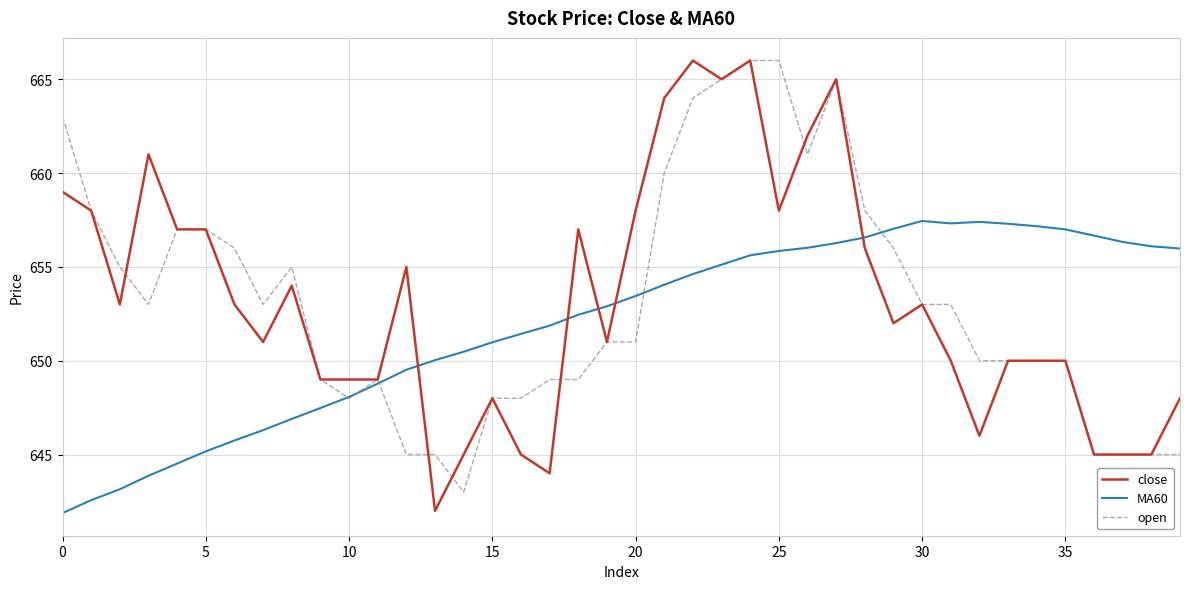

What is the highest value of the close series?

666.0